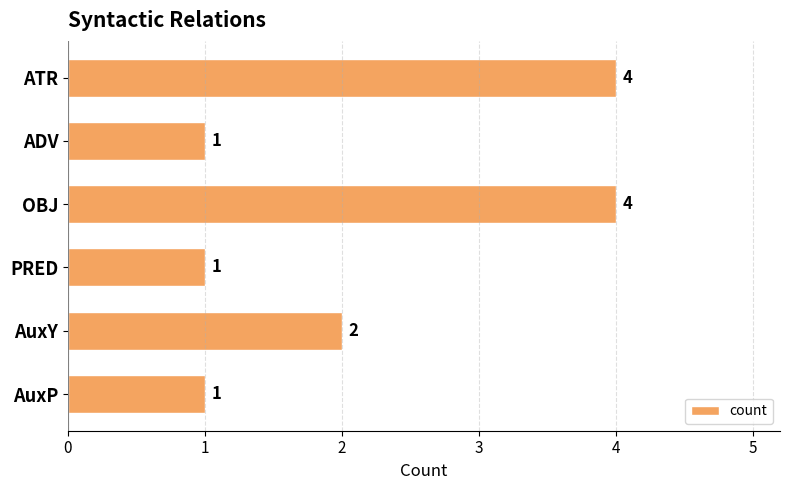

What is the sum of all values?

13